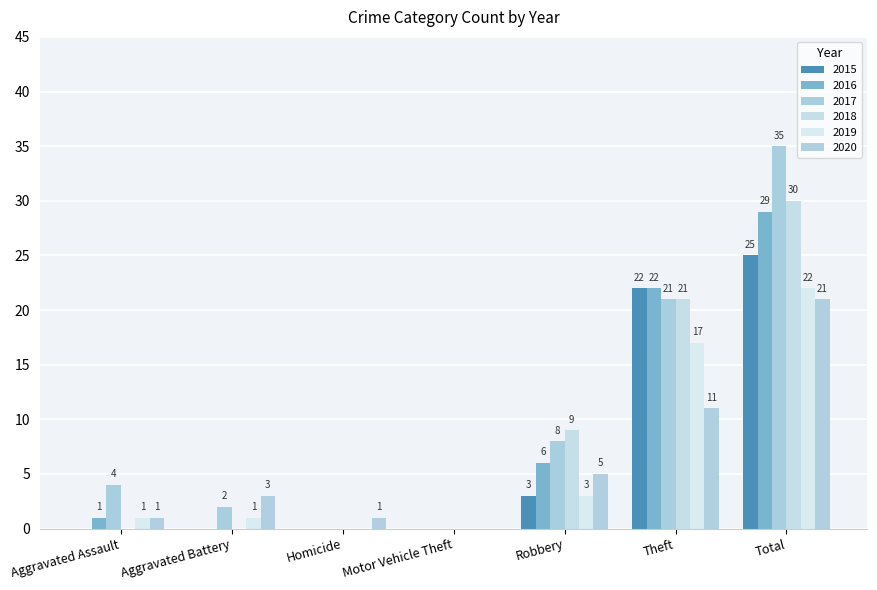

What is the sum of all 2020 values?

42